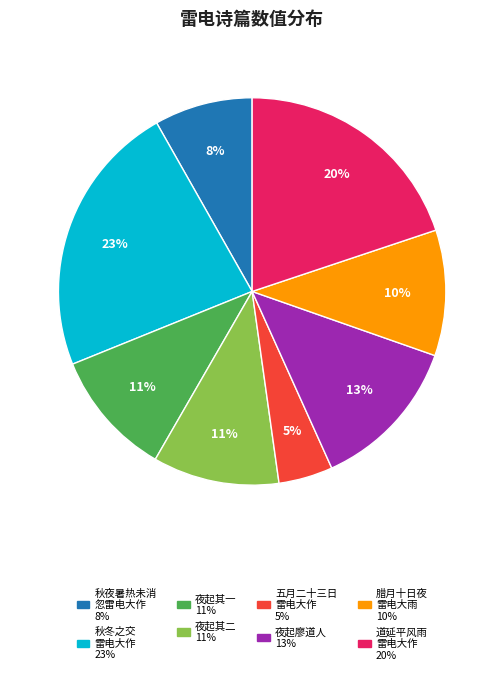

How many slices are in this pie chart?

8